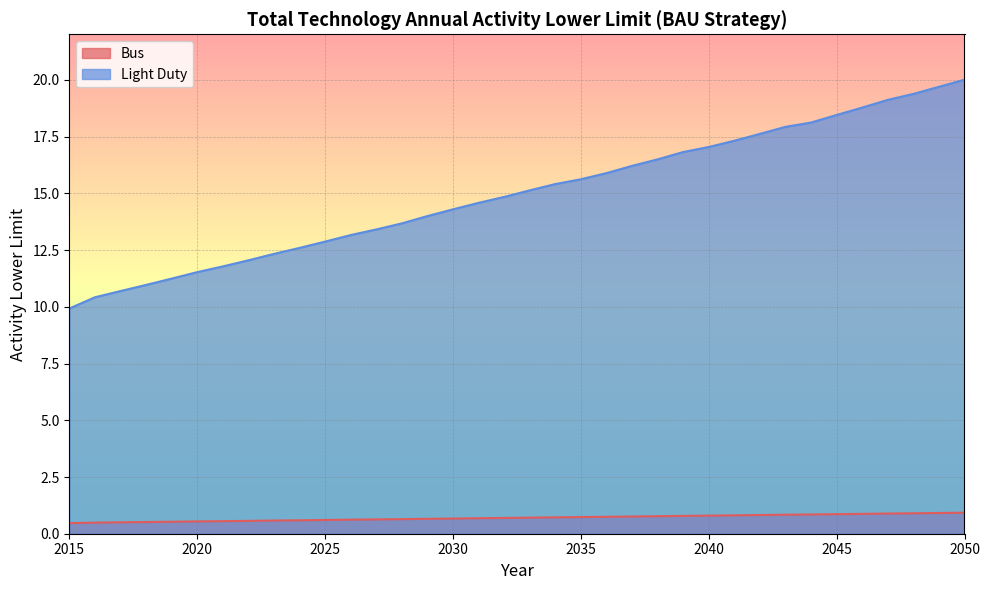

At 2045, list the series in order from smallest to largest.

Bus, Light Duty